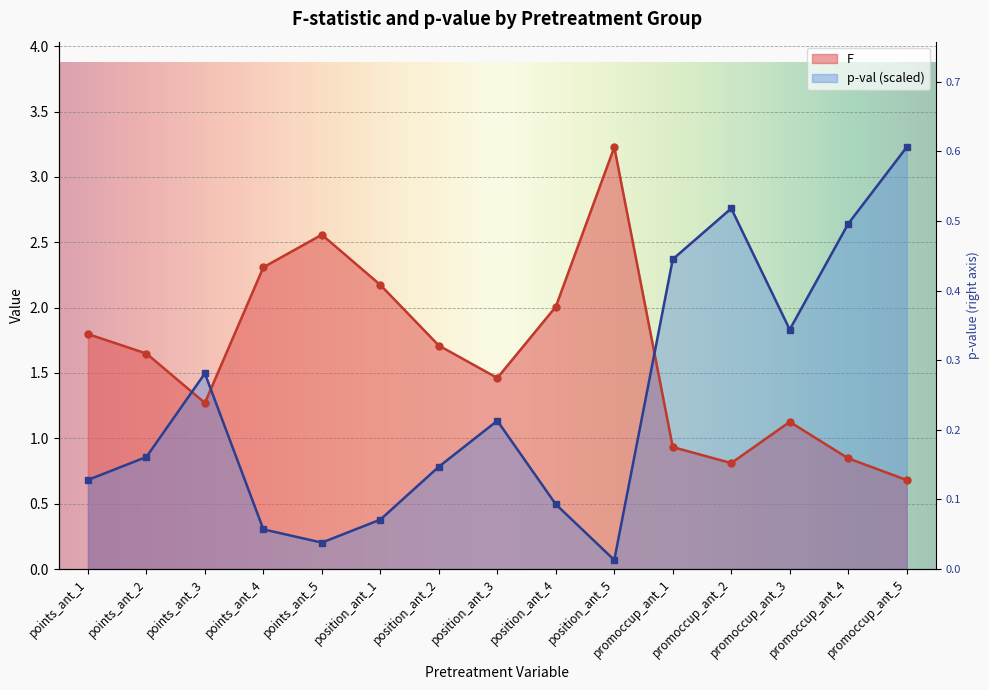

Where is F nearest to the value 1?

promoccup_ant_1